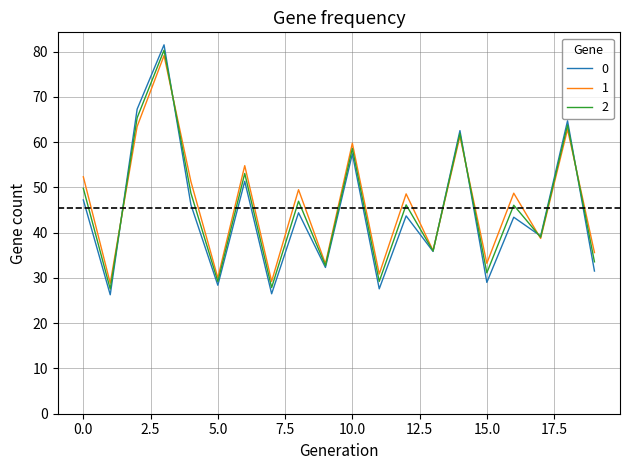

True or false: 1 and 0 cross at least once.

True